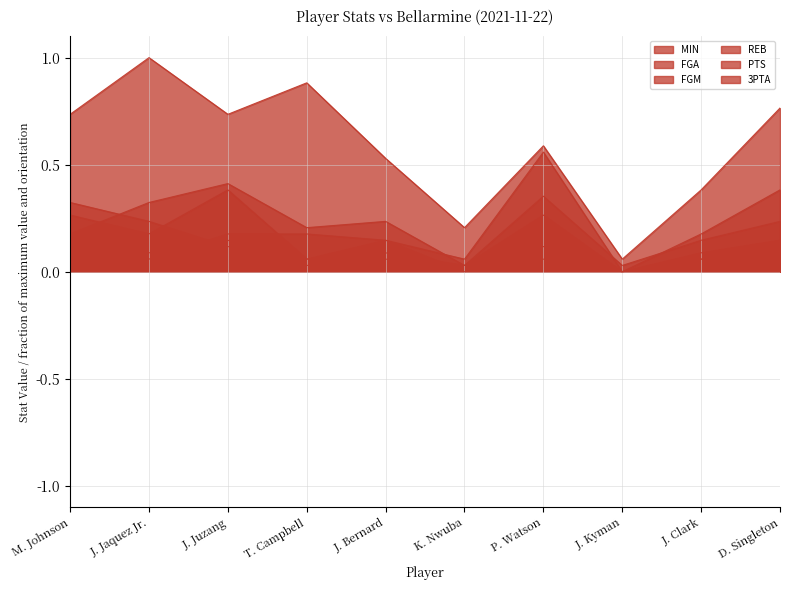

In REB, how many points are higher than both neighbors (excluding endpoints)?

2